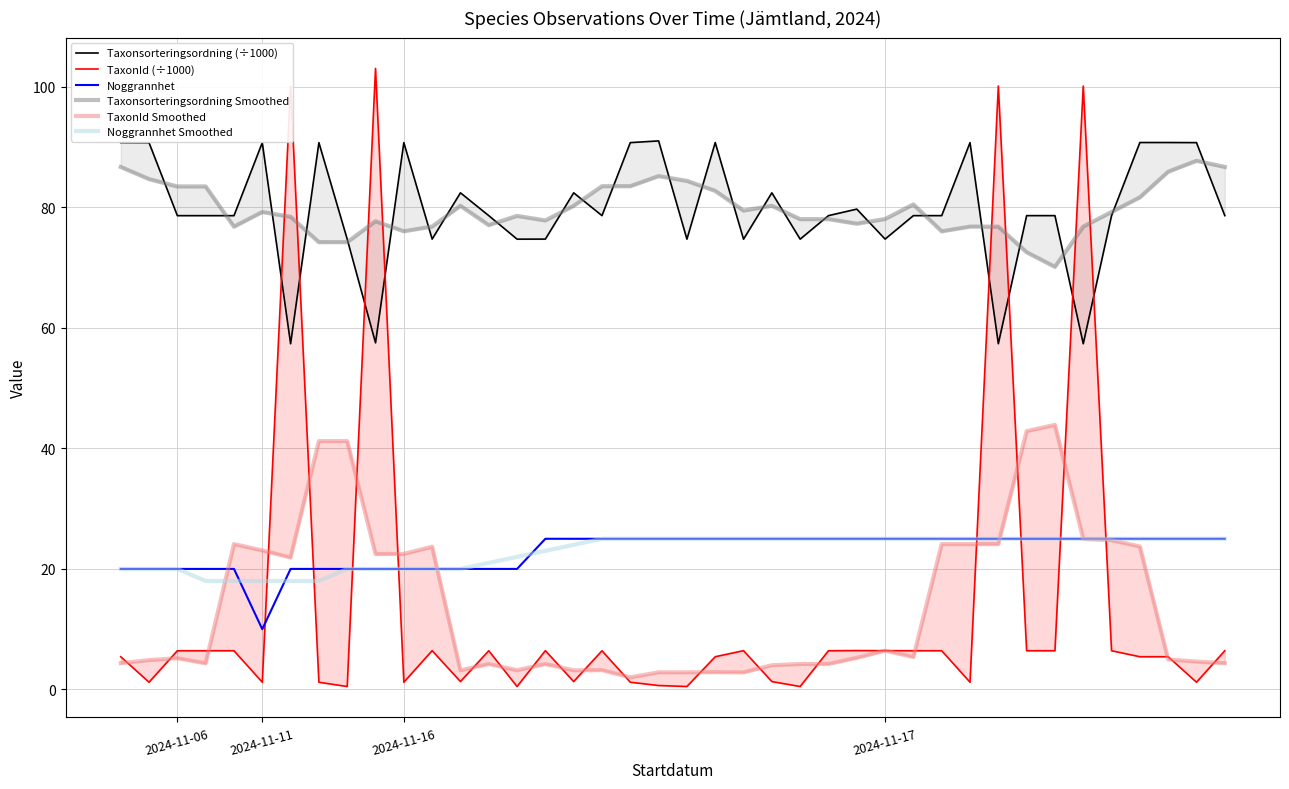

What is the difference between the maximum and minimum values in the TaxonId Smoothed series?

41.9